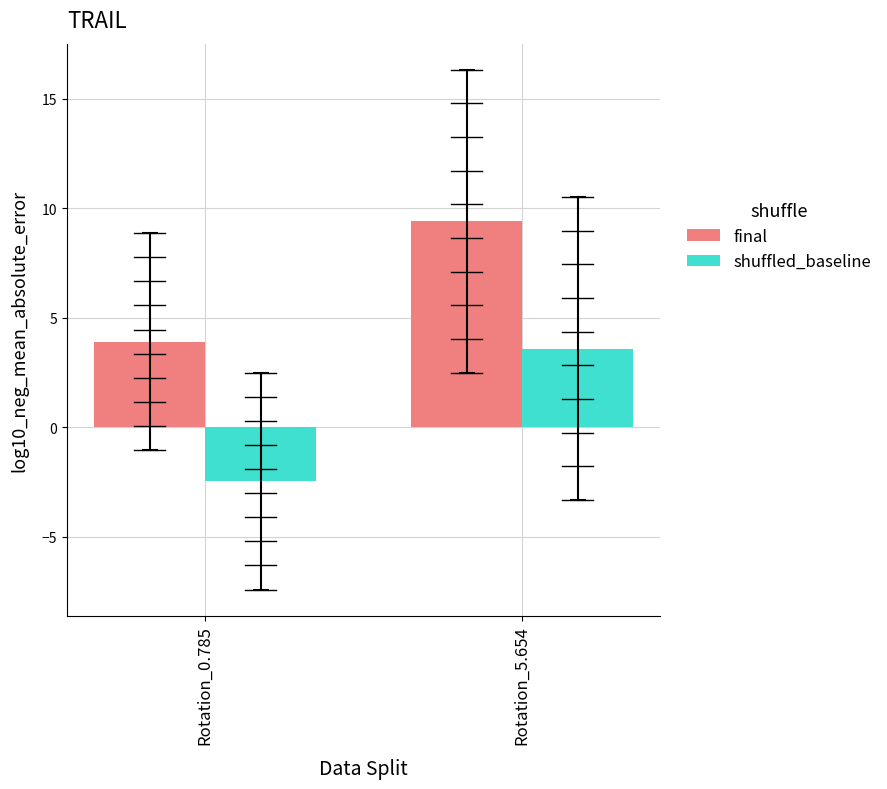

The shuffled_baseline series shows 6.1 at Rotation_5.654. True or false?

False